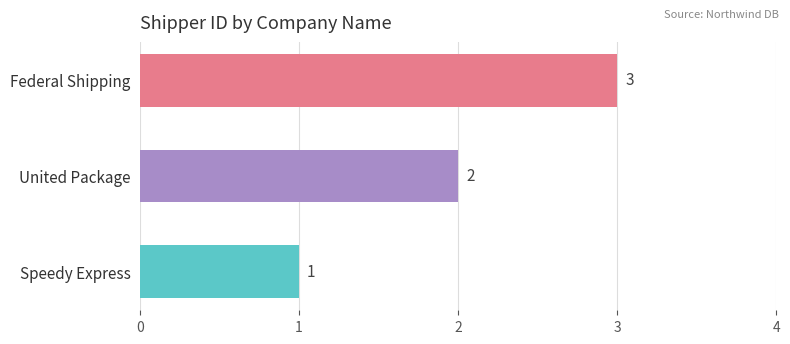

How many values are below 2?

1